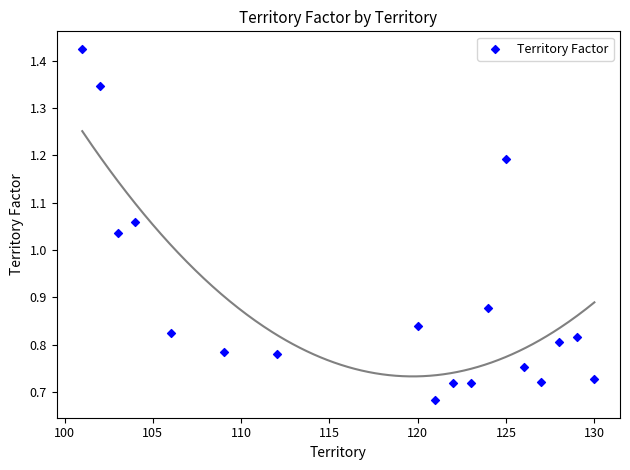

What is the range of X values (max minus min)?

29.0